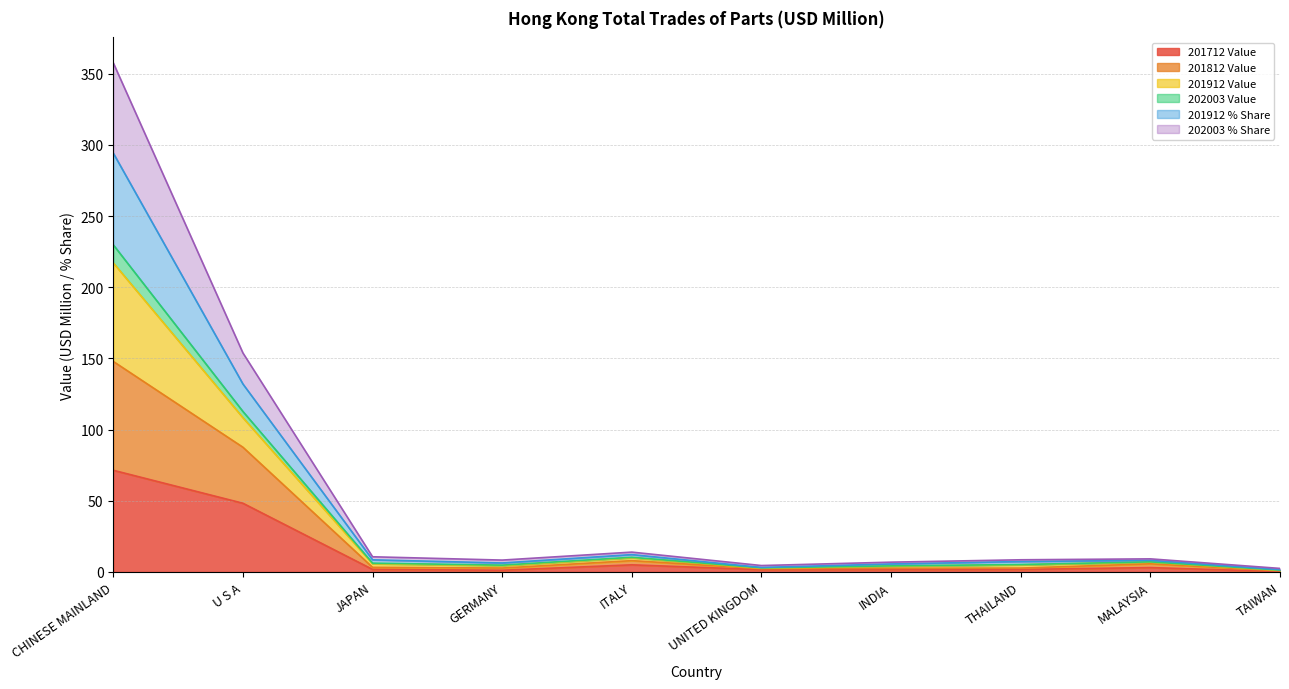

Is it true that 201812 Value equals 17.3 at ITALY?

False